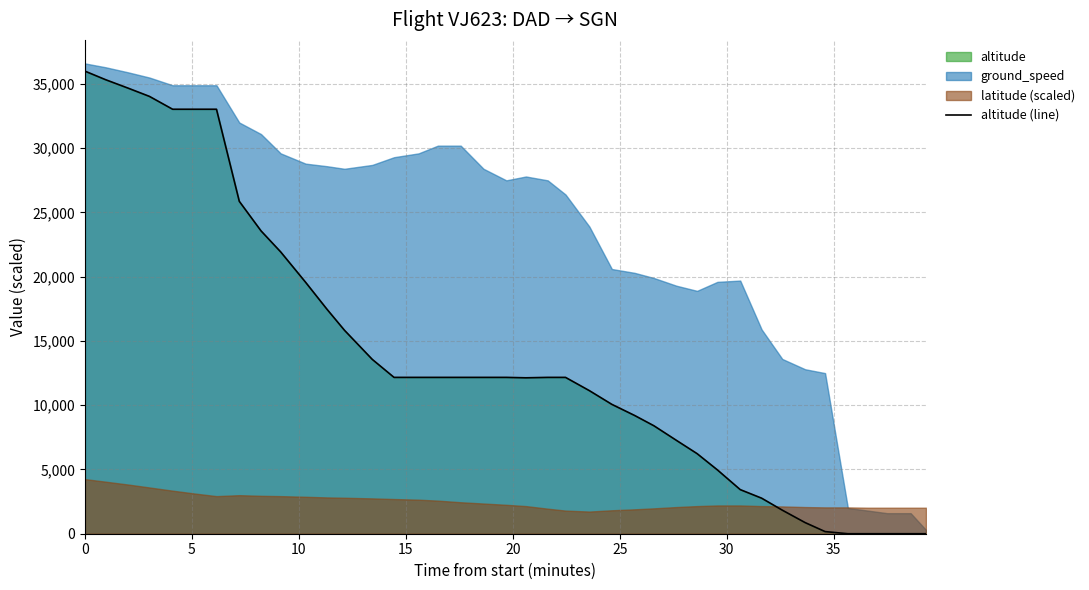

How many values are above zero?

35